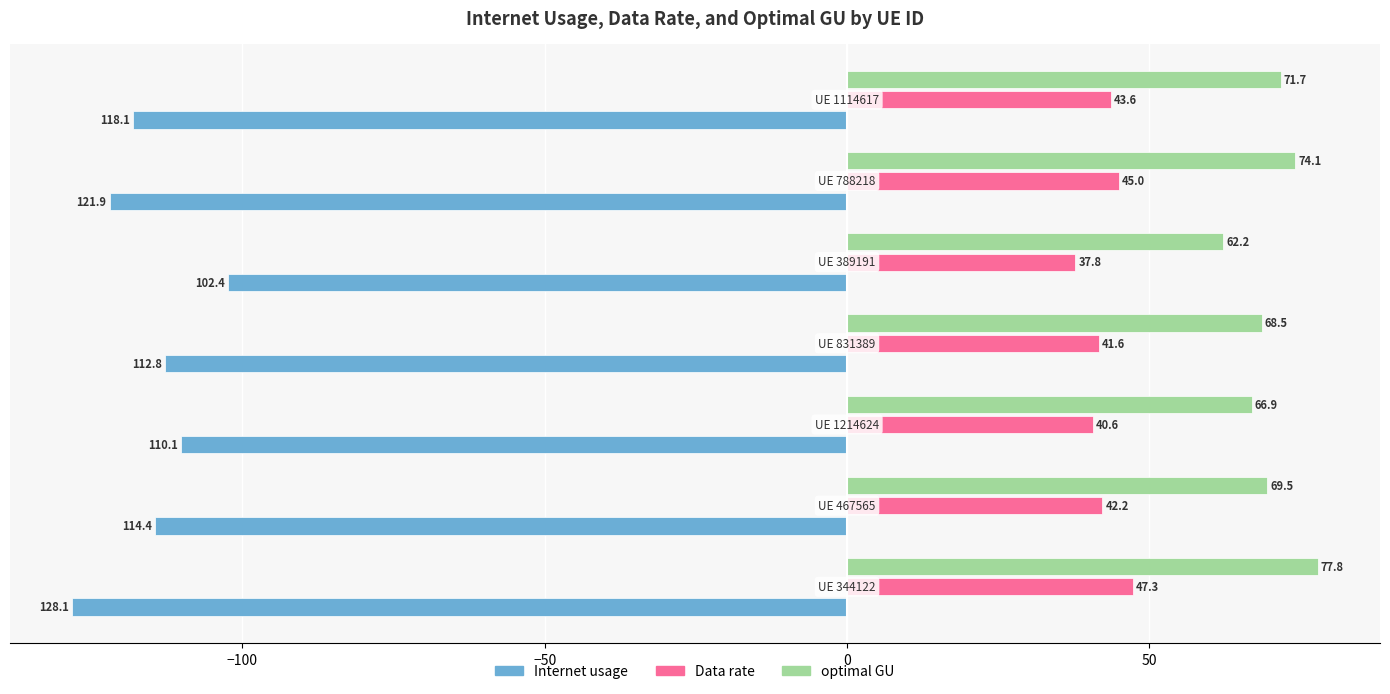

How many data points in Internet usage are above -114?

3